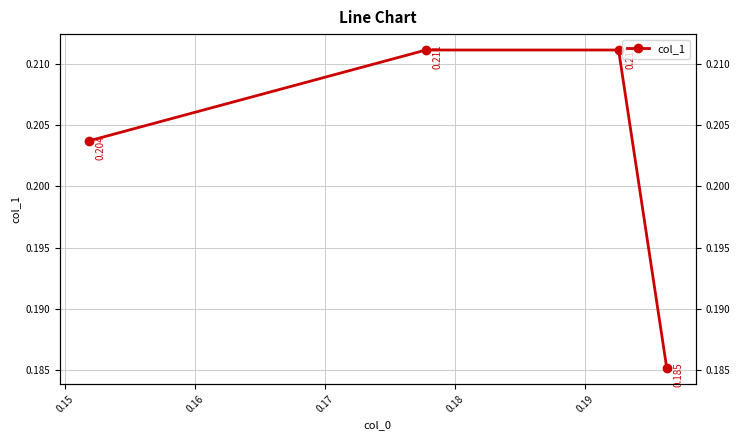

What is the average value?

0.2